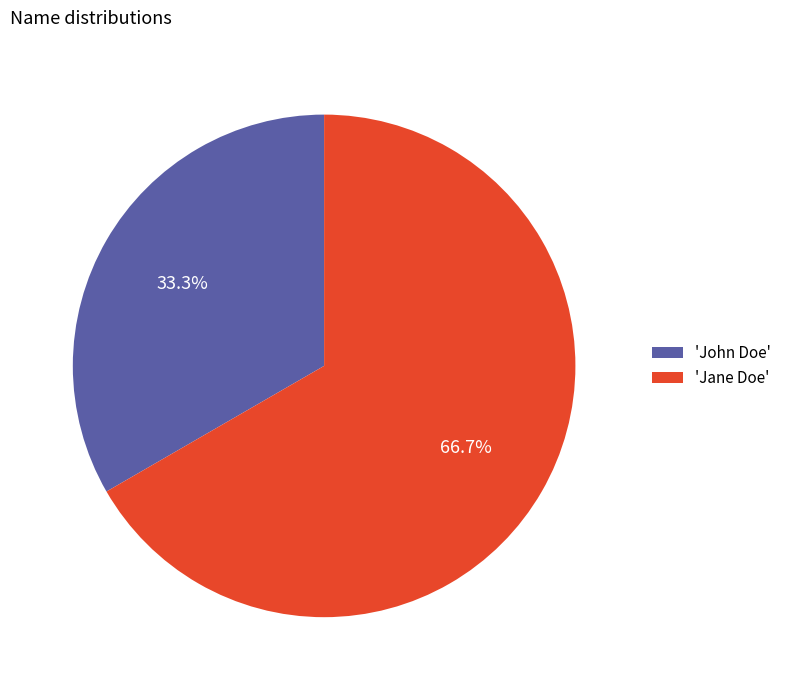

How many slices are in this pie chart?

2